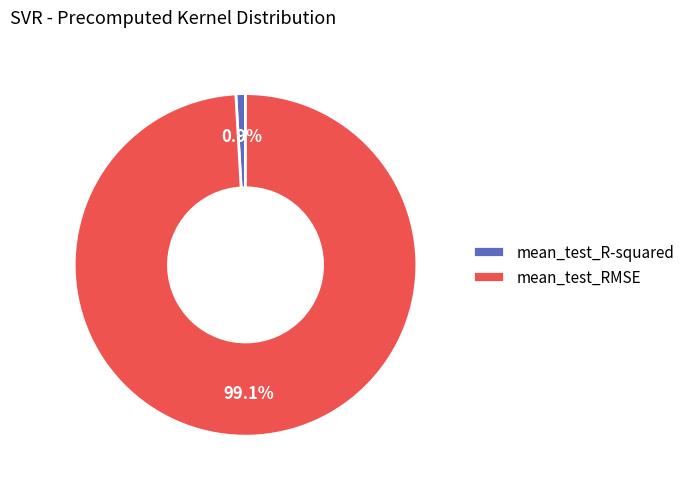

Which has a higher value, mean_test_RMSE or mean_test_R-squared?

mean_test_RMSE